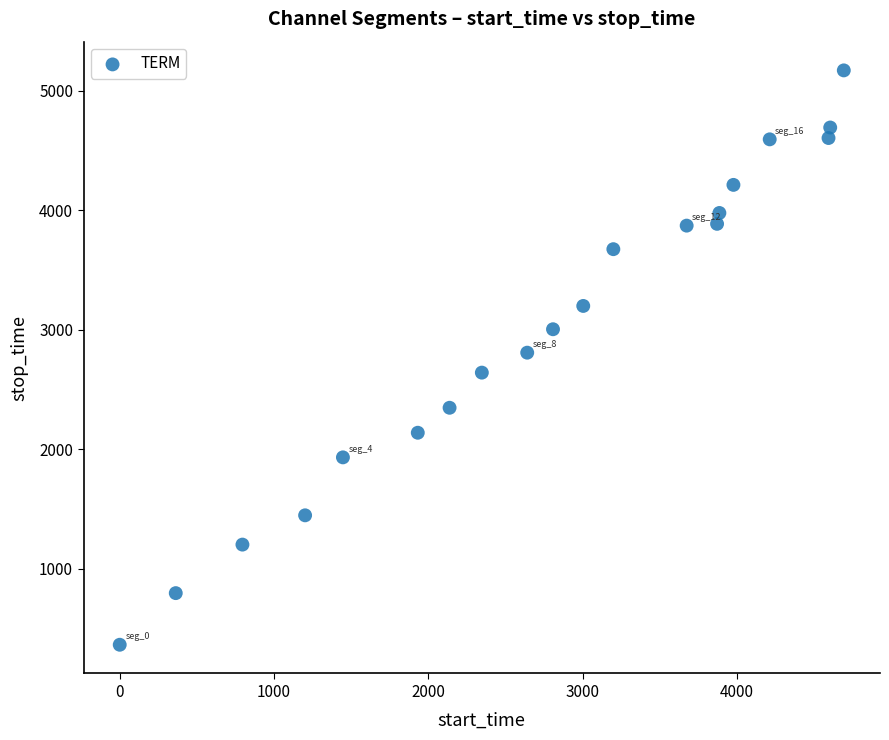

What is the range of X values (max minus min)?

4691